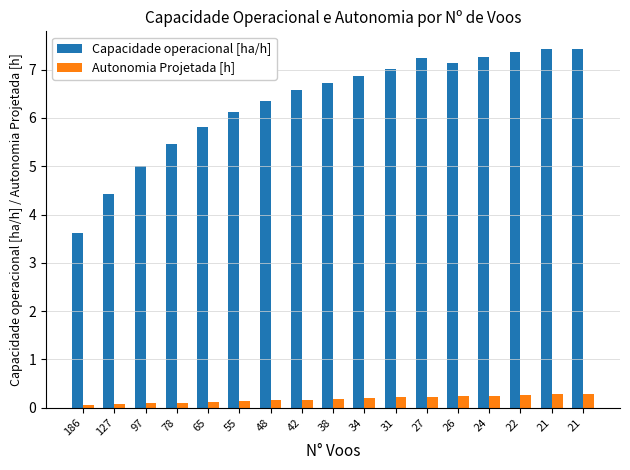

Which series has the largest total across all categories?

Capacidade operacional [ha/h]